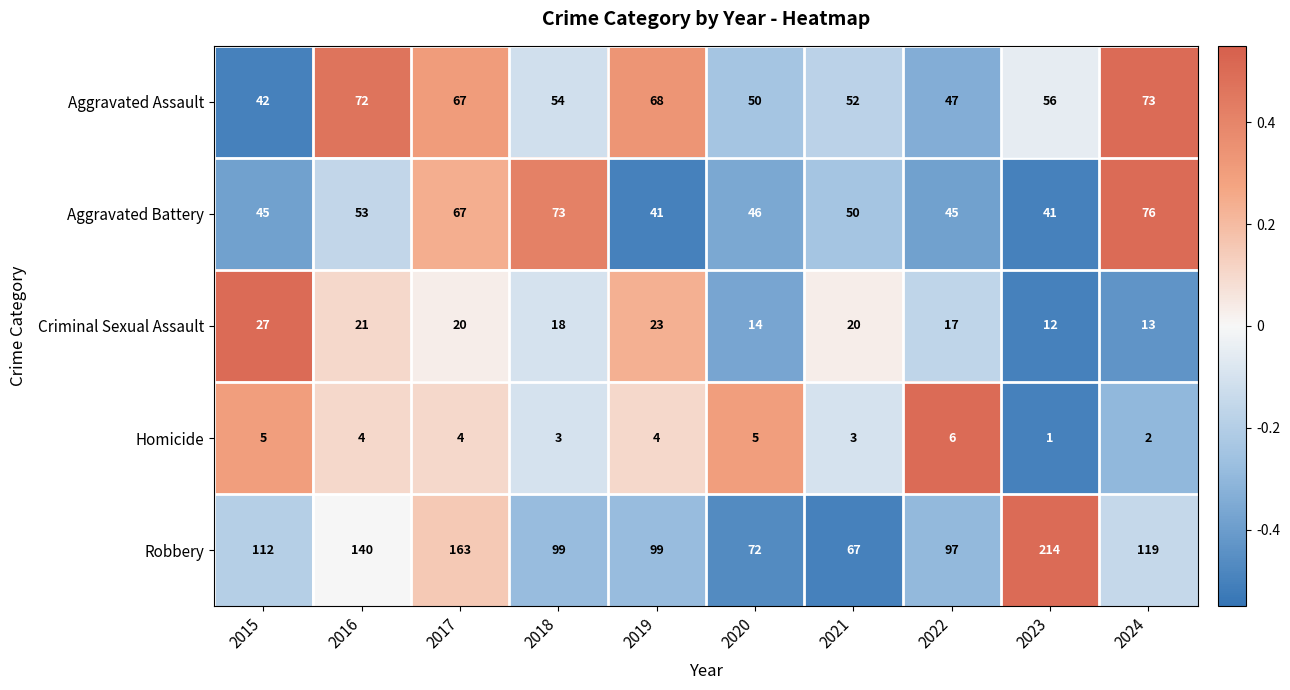

Is it true that Homicide equals 1 at 2020?

False